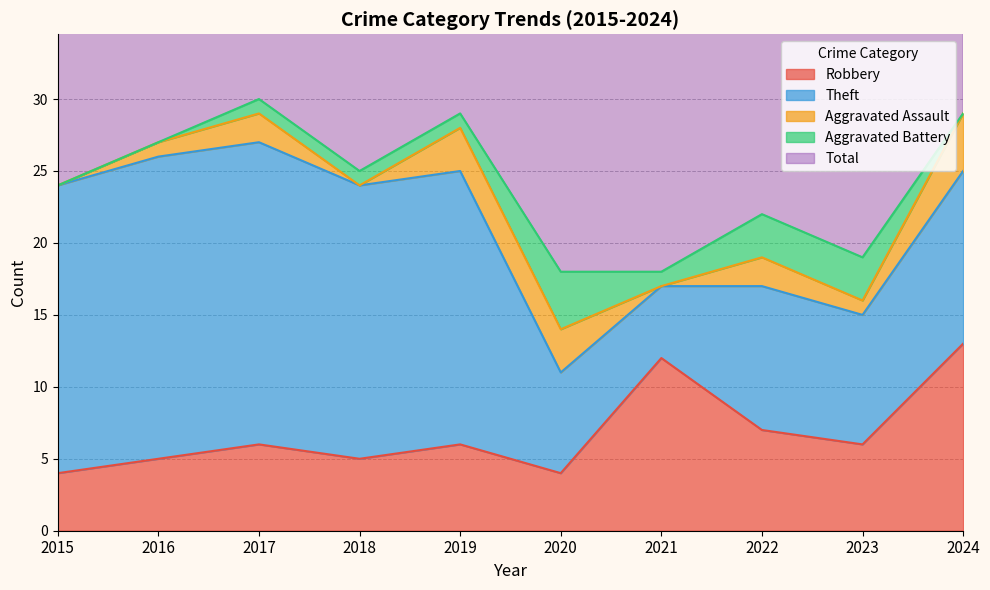

How many categories are shown in the chart?

10